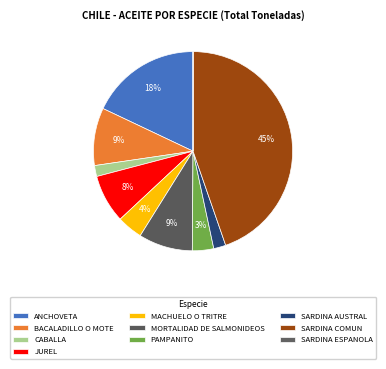

To the nearest percent, what is the difference between the CABALLA and ANCHOVETA slice percentages?

16%